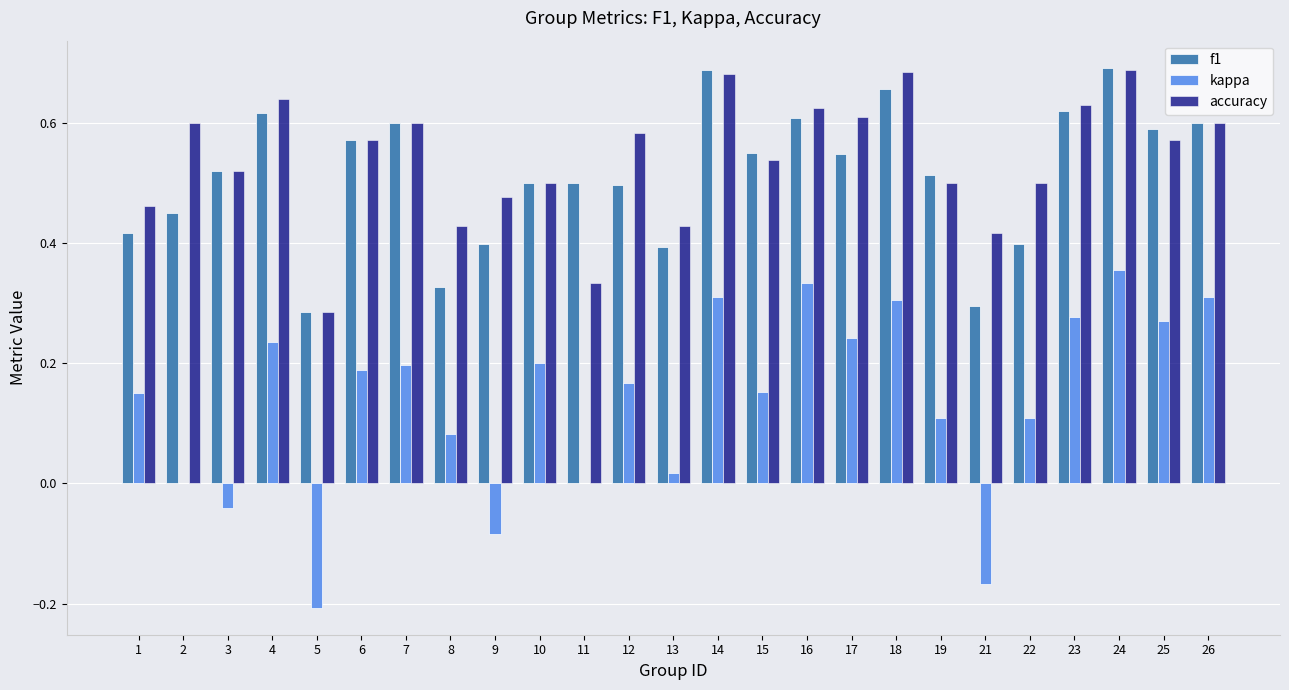

At which category is the sum across all series the highest?

24